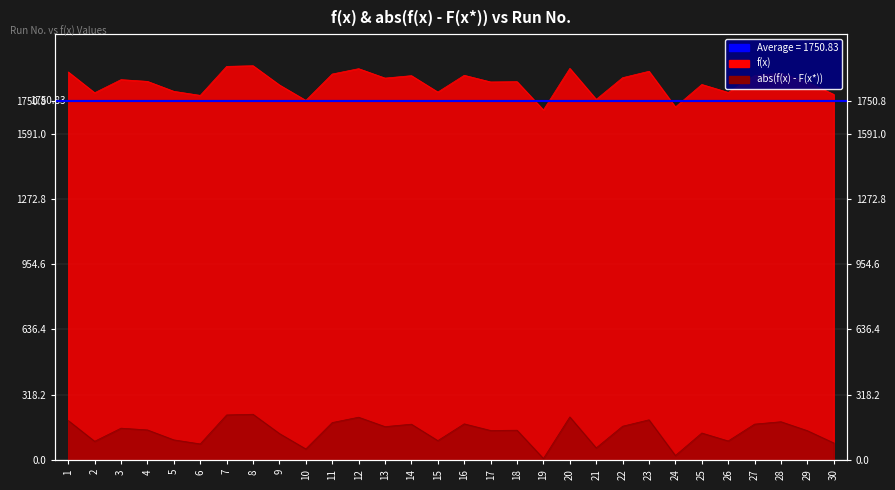

What value does the f(x) series have at 24?

1721.8